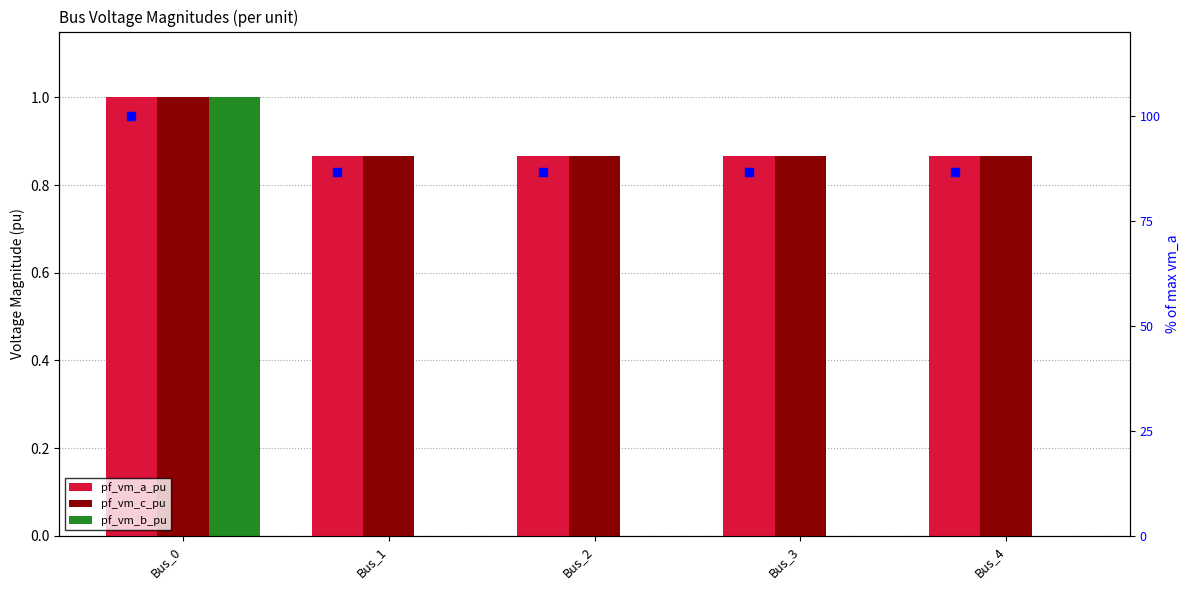

What is the total value across all series at Bus_0?

103.0